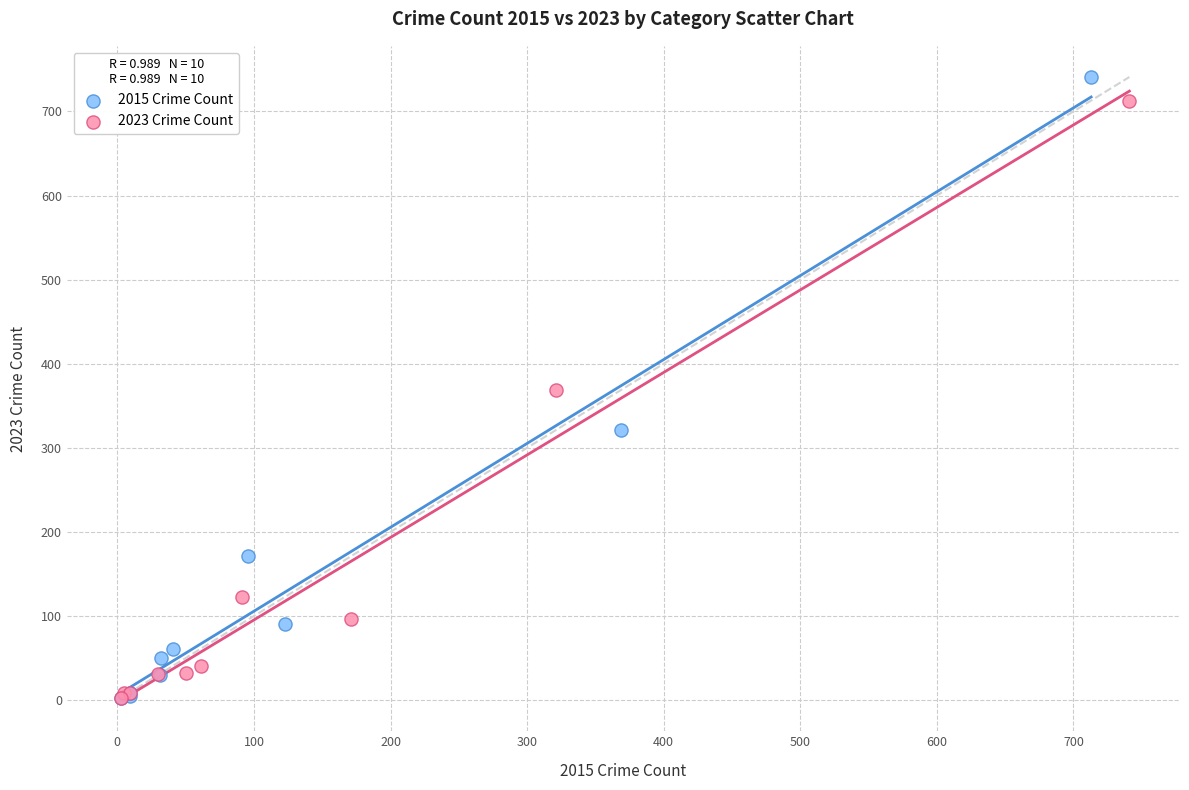

Which series has the widest spread of Y values?

2015 Crime Count